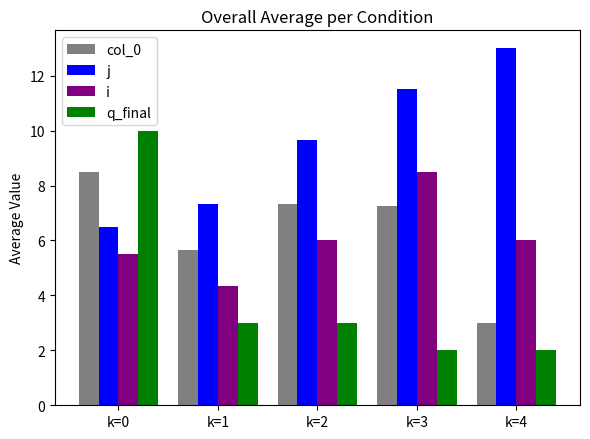

Which series has the largest range (max minus min)?

q_final